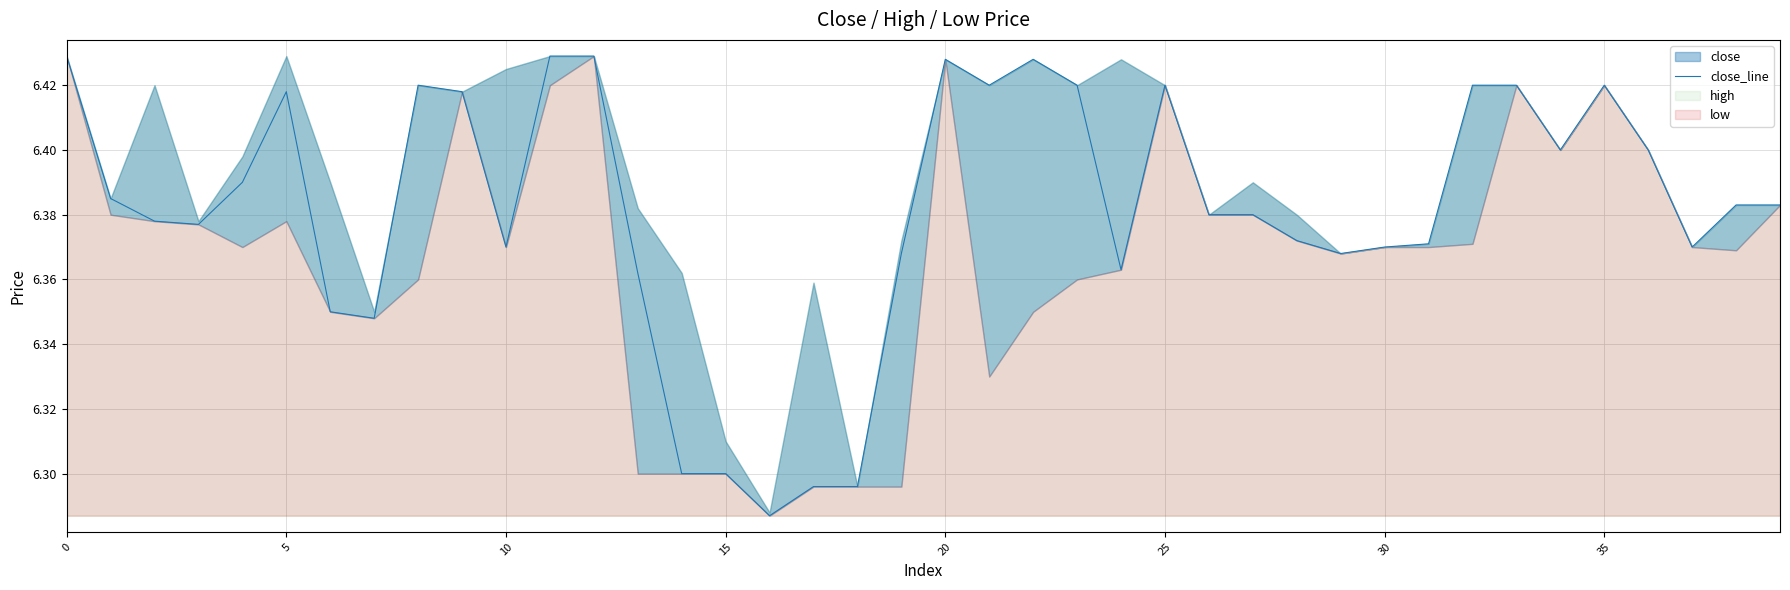

What is the sum of the values at 36 and 25?

12.8